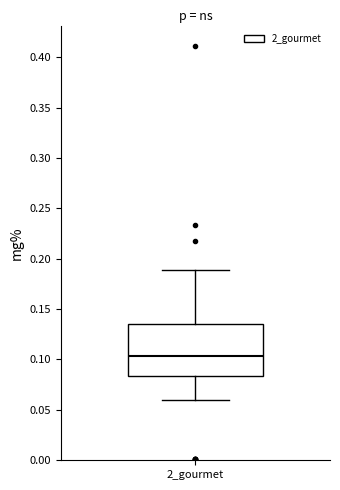

Read this box plot against the y-axis: the position of the median line, the range covered by the box, and the ends of both whiskers. The values are not printed on the chart, so give them approximately, as read against the axis.

median 0.105, box 0.085 to 0.135, whiskers 0.060 to 0.190